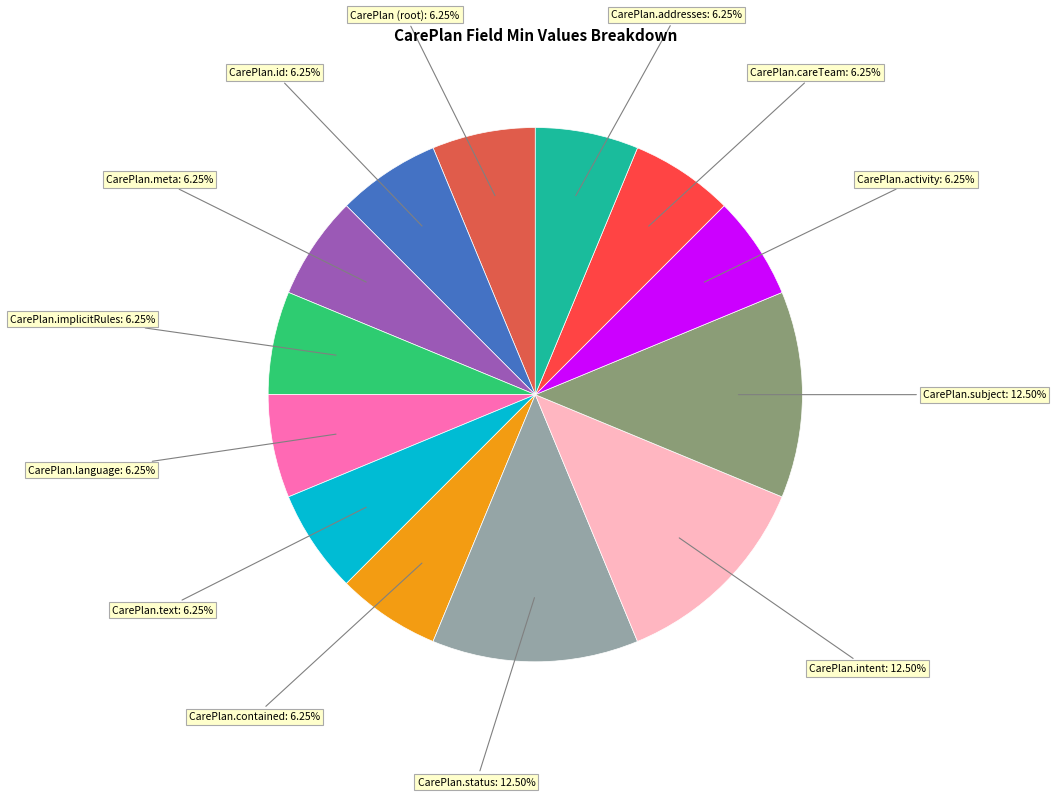

How many segments does this pie chart have?

13